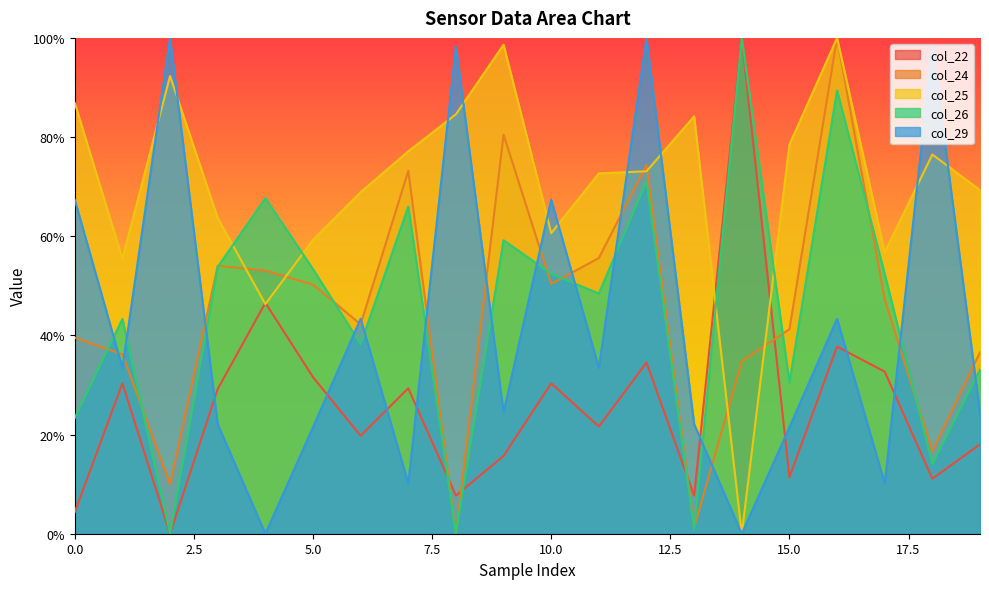

What is the value of the col_22 point at the 2nd from the left?

30.3